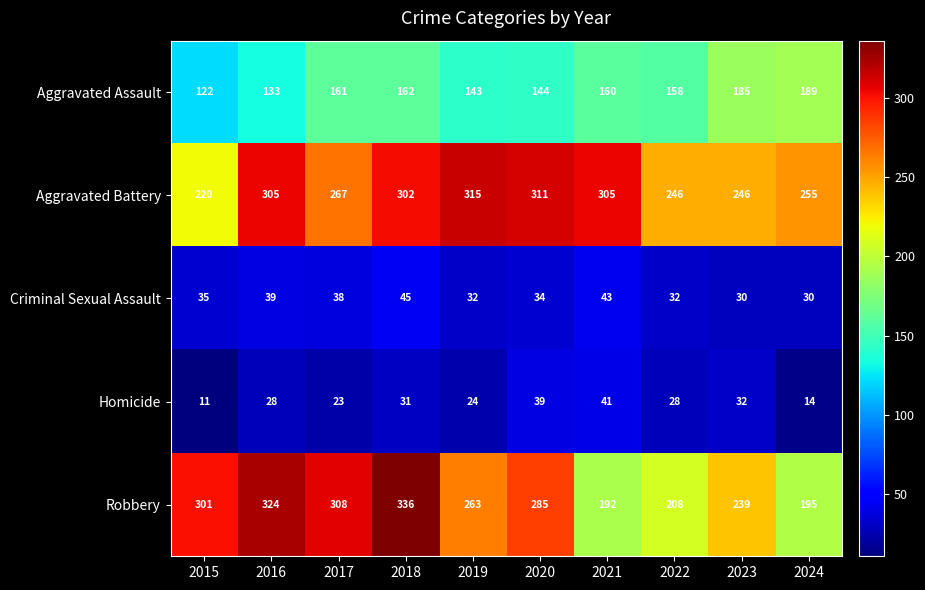

At how many categories does at least one series exceed 161?

10